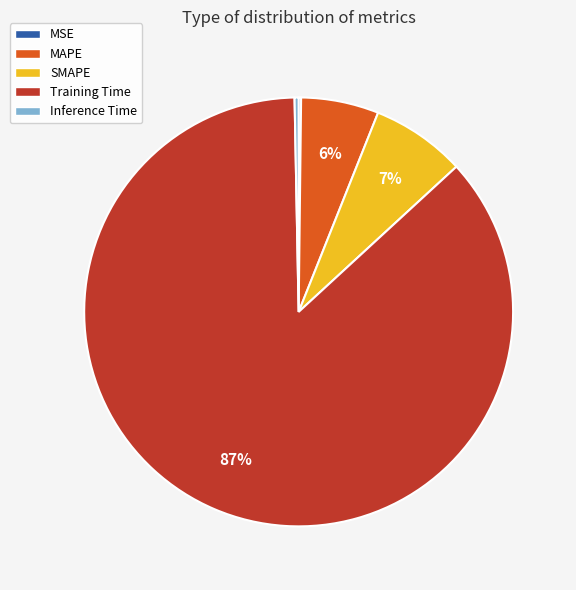

What percentage is the Training Time slice, to the nearest percent?

87%